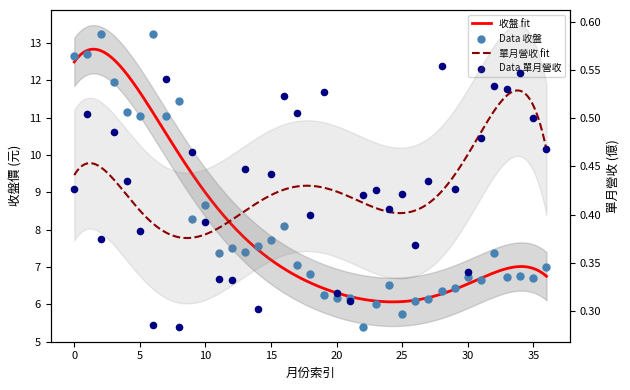

Which series contains the highest Y value?

收盤